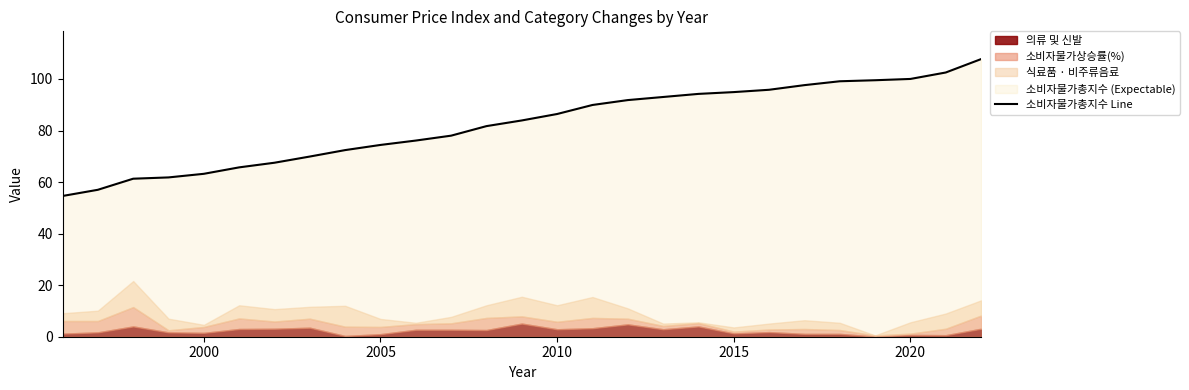

What is the maximum value for 소비자물가총지수 Line?

107.7